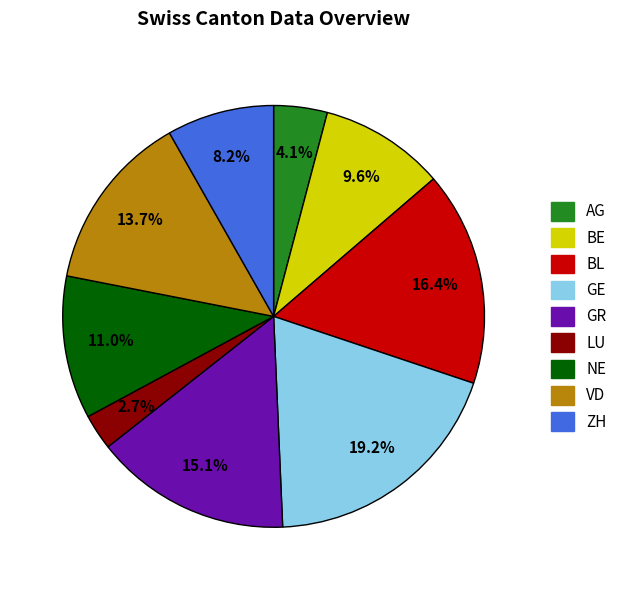

Which category has the biggest portion of the pie?

GE